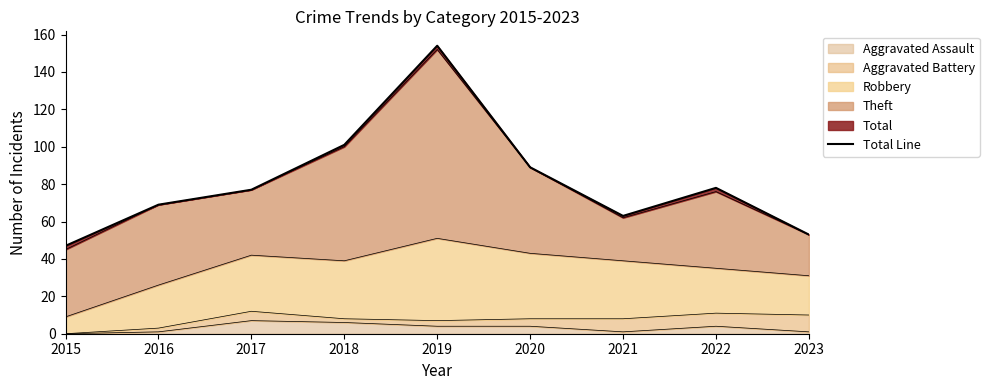

List the labels in order of value, largest first.

2019, 2018, 2020, 2022, 2017, 2016, 2021, 2023, 2015